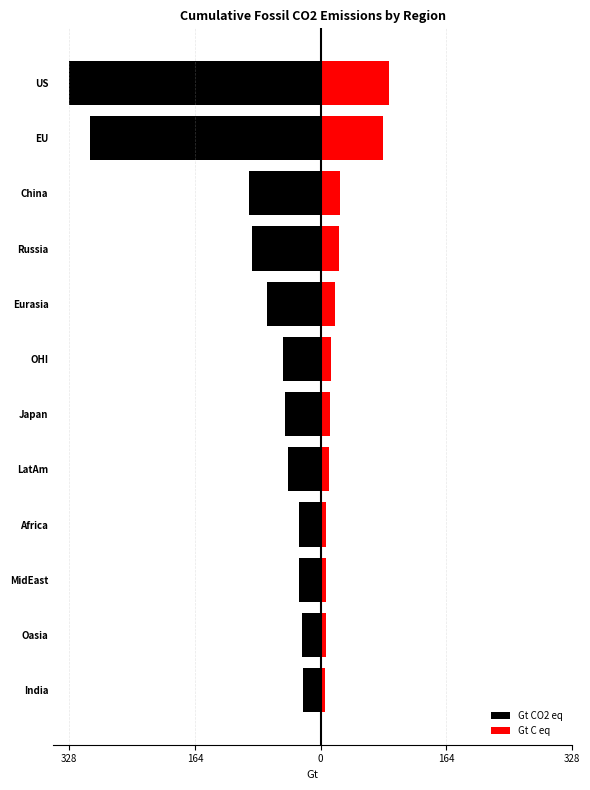

How many data points in Gt C eq are above 13?

6